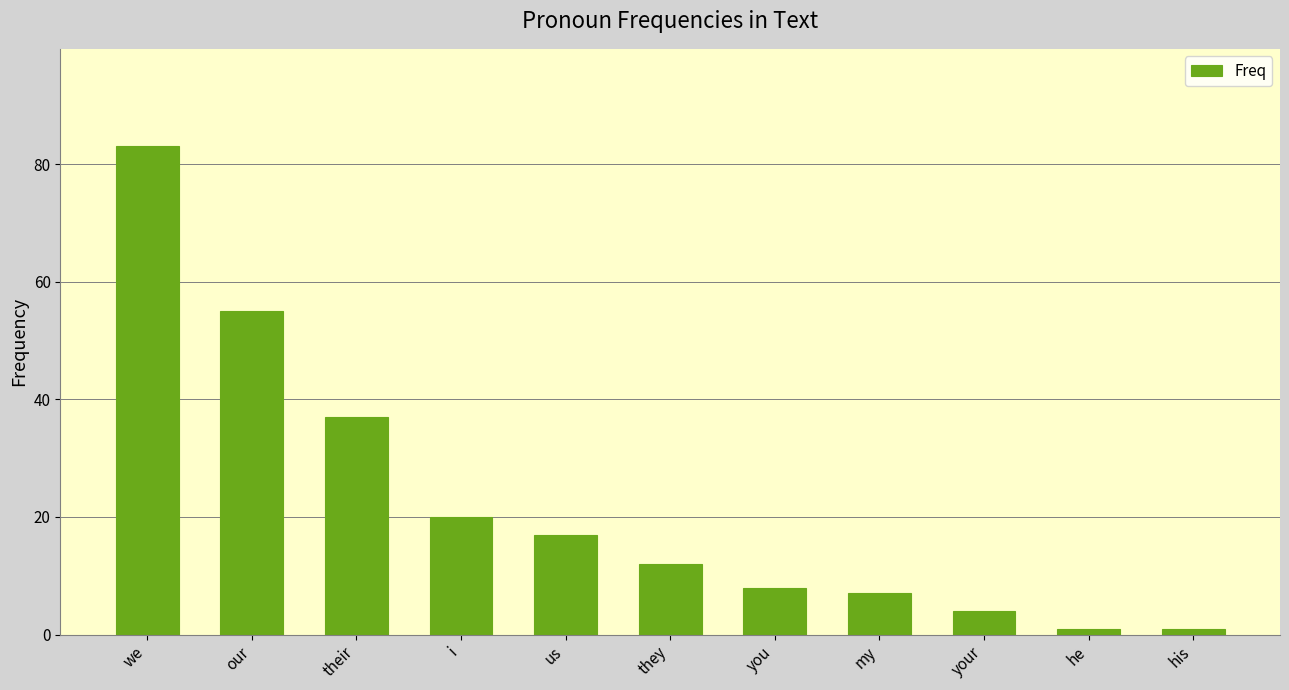

What is the difference between the second highest and second lowest values?

54